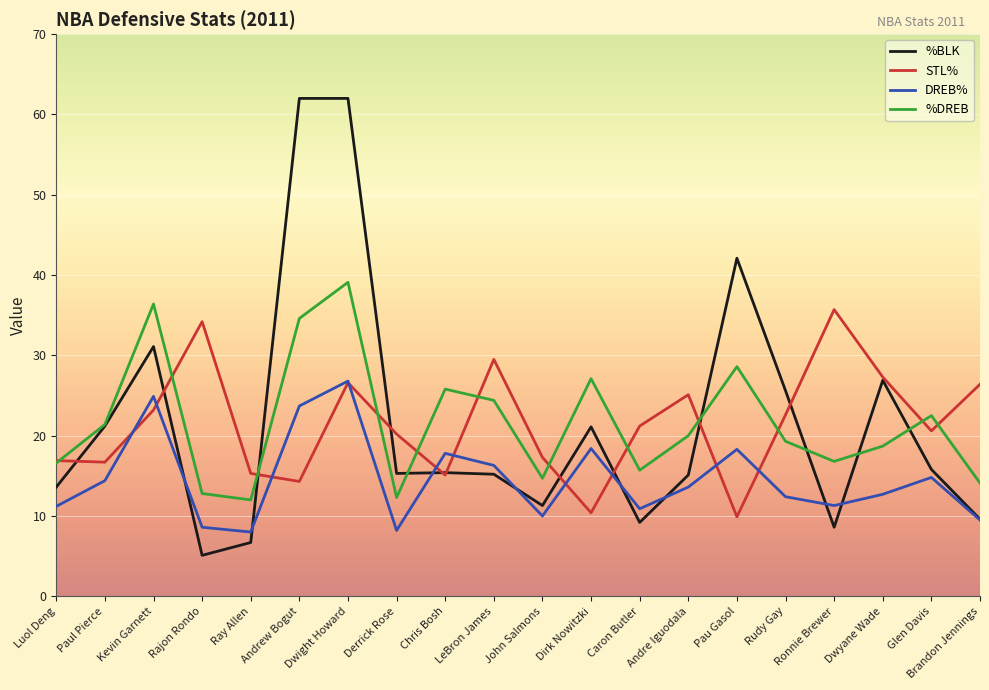

How many categories are shown in the chart?

20